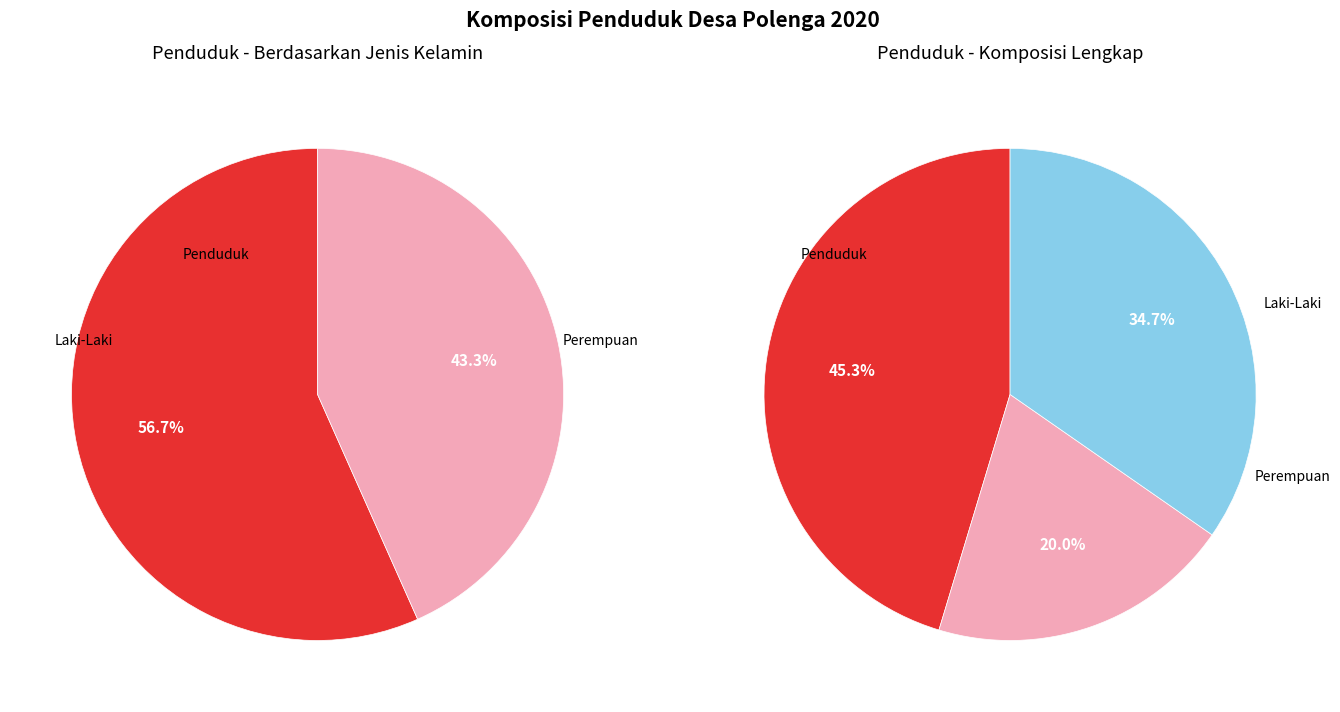

What is the change in value from Jumlah Laki-Laki to Jumlah Perempuan?

-400